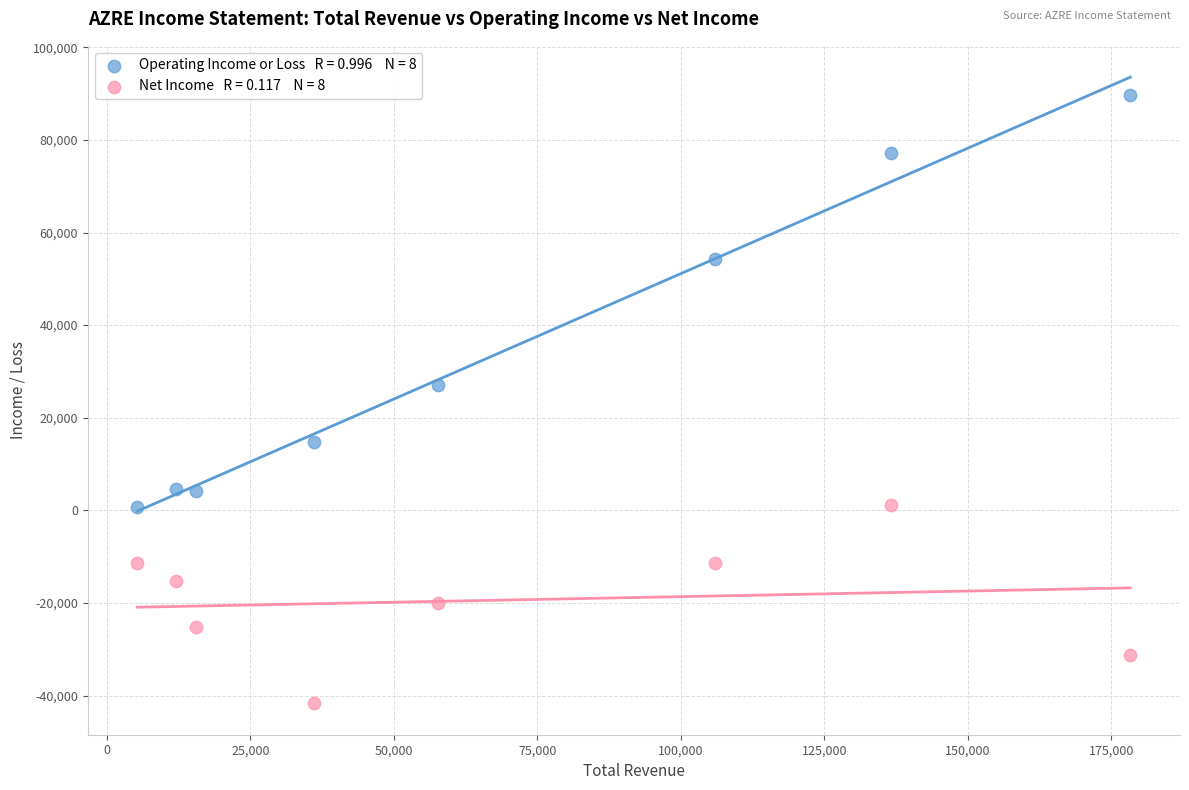

Across all series, what Y value is closest to 24000?

27000